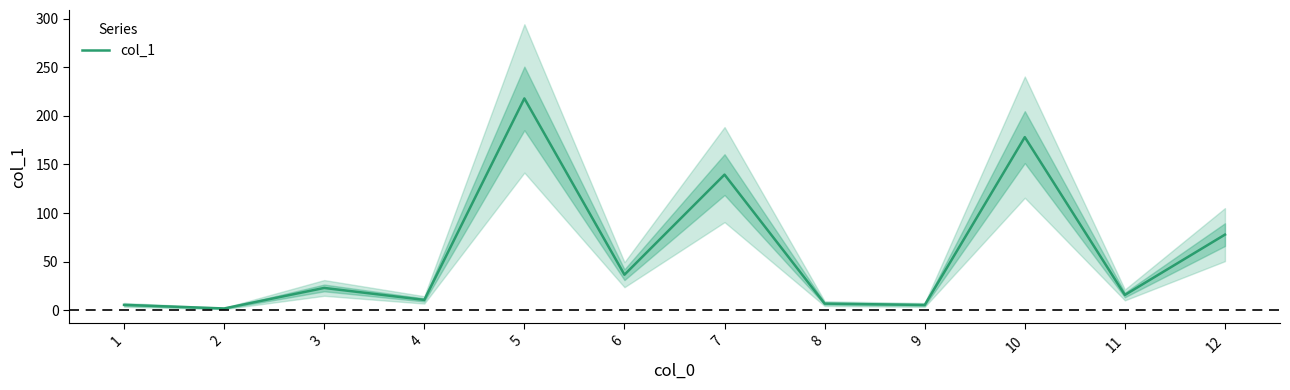

How many points are lower than both their immediate neighbors (excluding endpoints)?

5